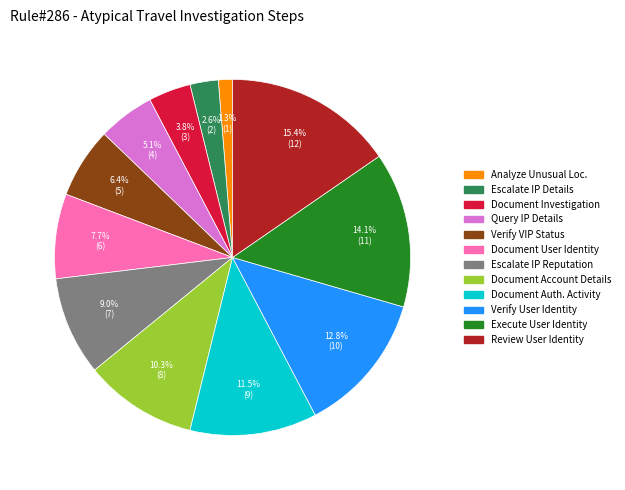

Does any single category account for the majority?

No